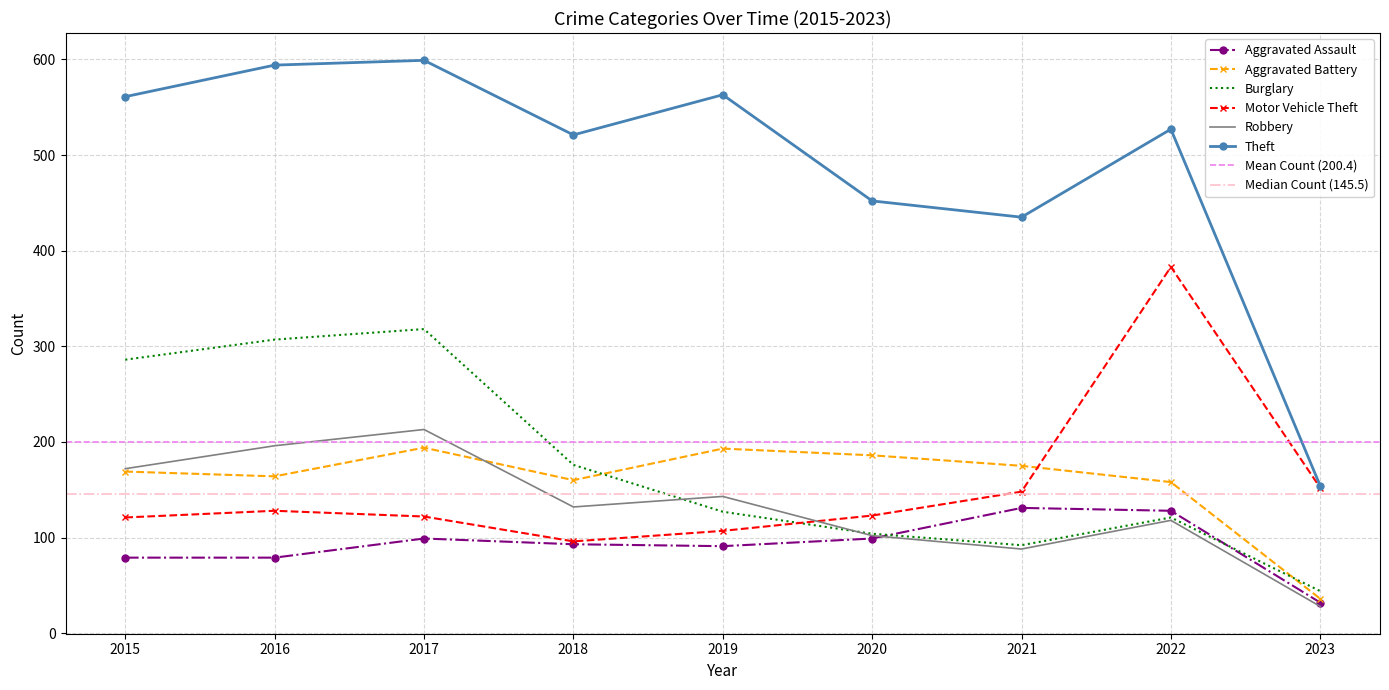

Where is the first local minimum for Theft?

2018